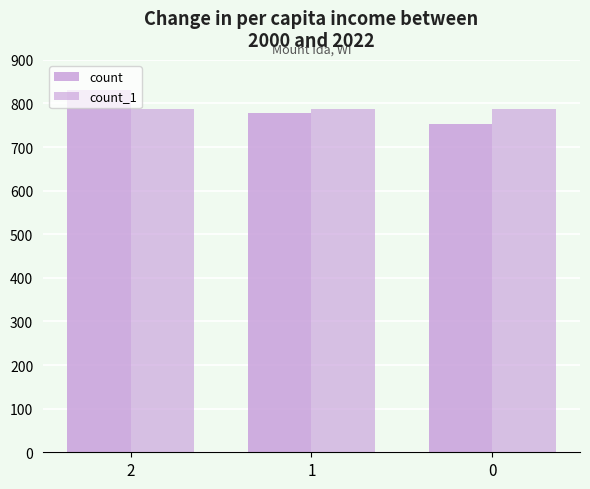

Between 1 and 2, which is larger?

2